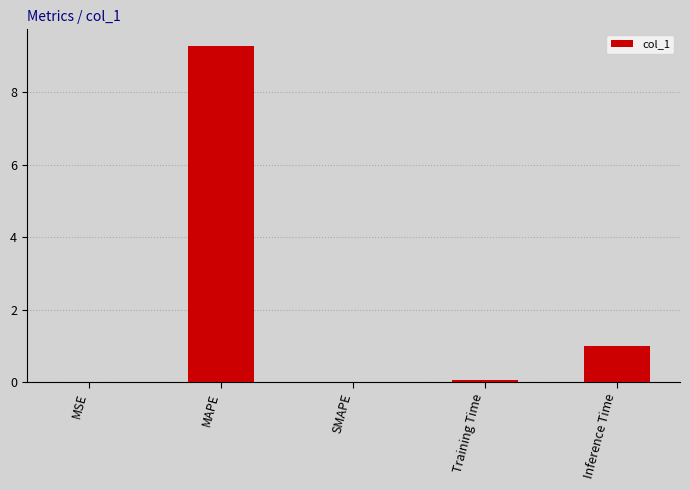

What is the sum of all values?

10.3